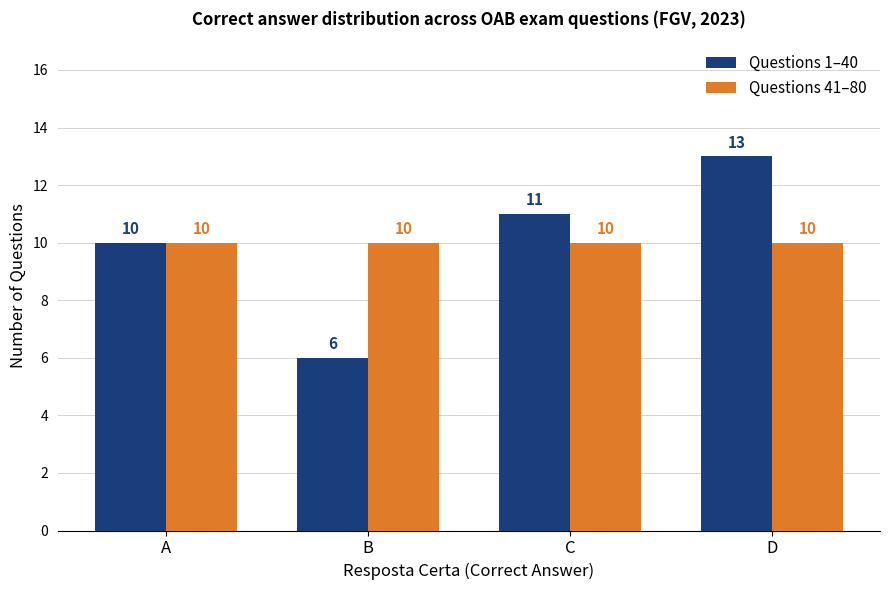

At which label is Questions 1–40 closest to 9?

A